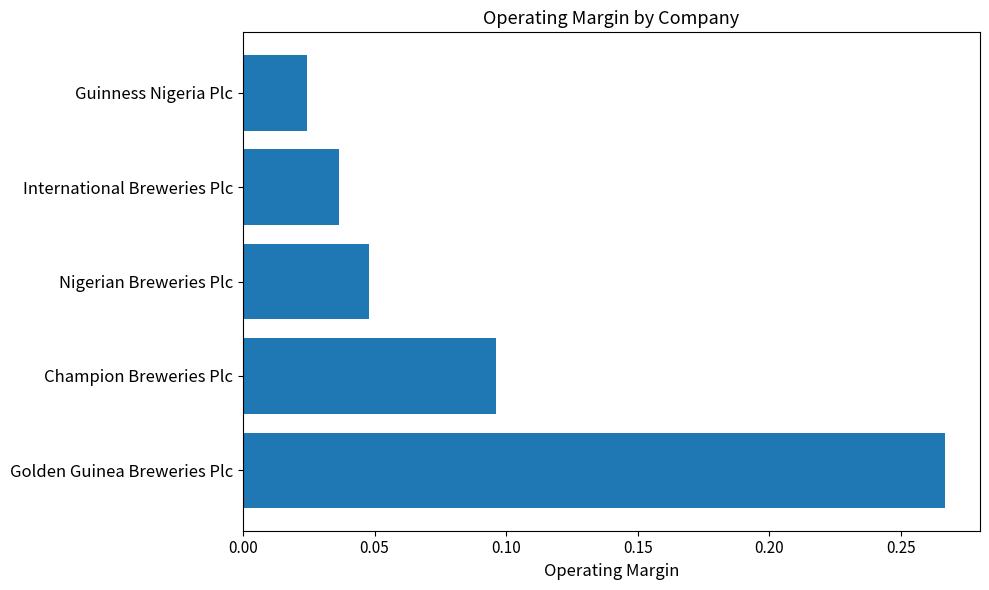

Count the values in the range 0 to 1.

5